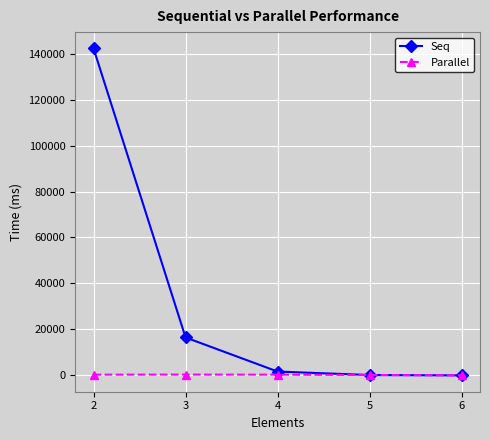

Between which two adjacent categories do Parallel and Seq first intersect?

4 and 5